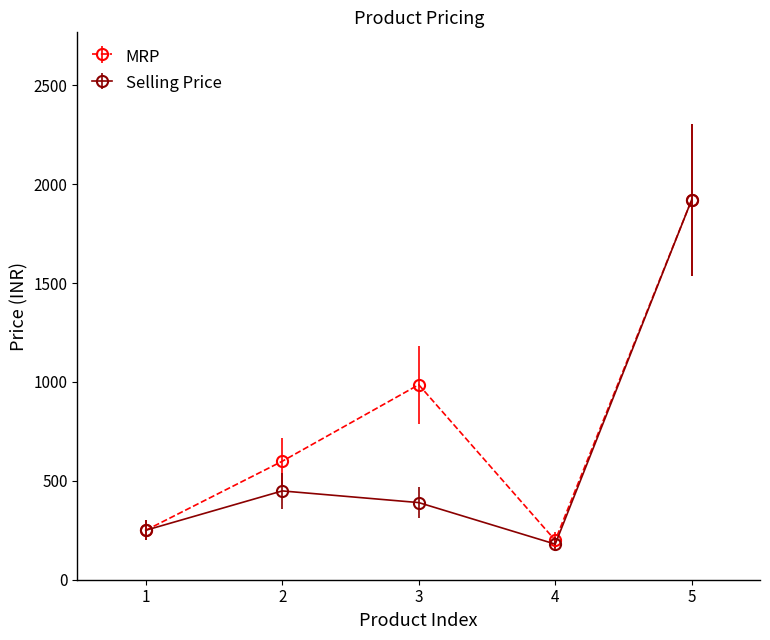

Reading left to right, transcribe all the data shown in this chart.

MRP: 250	599	986	199	1922
Selling Price: 250	449	390	180	1922